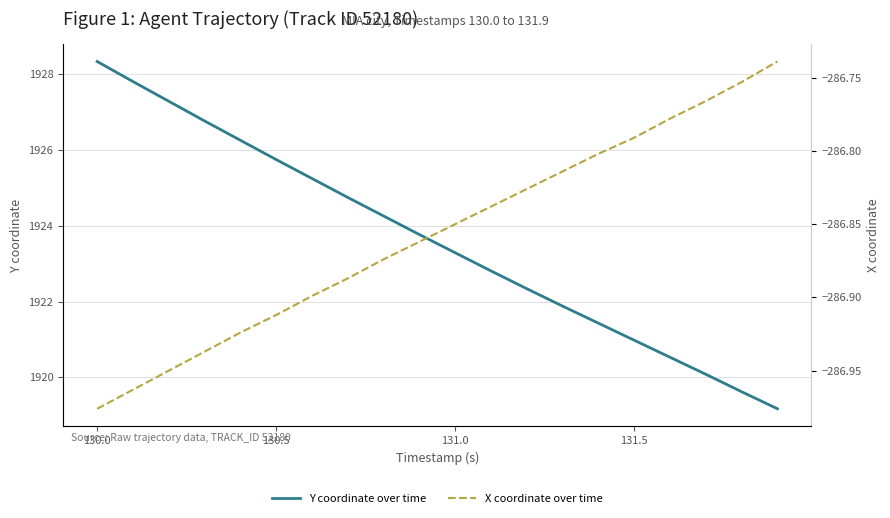

The Y coordinate over time series shows 1928.3 at 130.0. True or false?

True